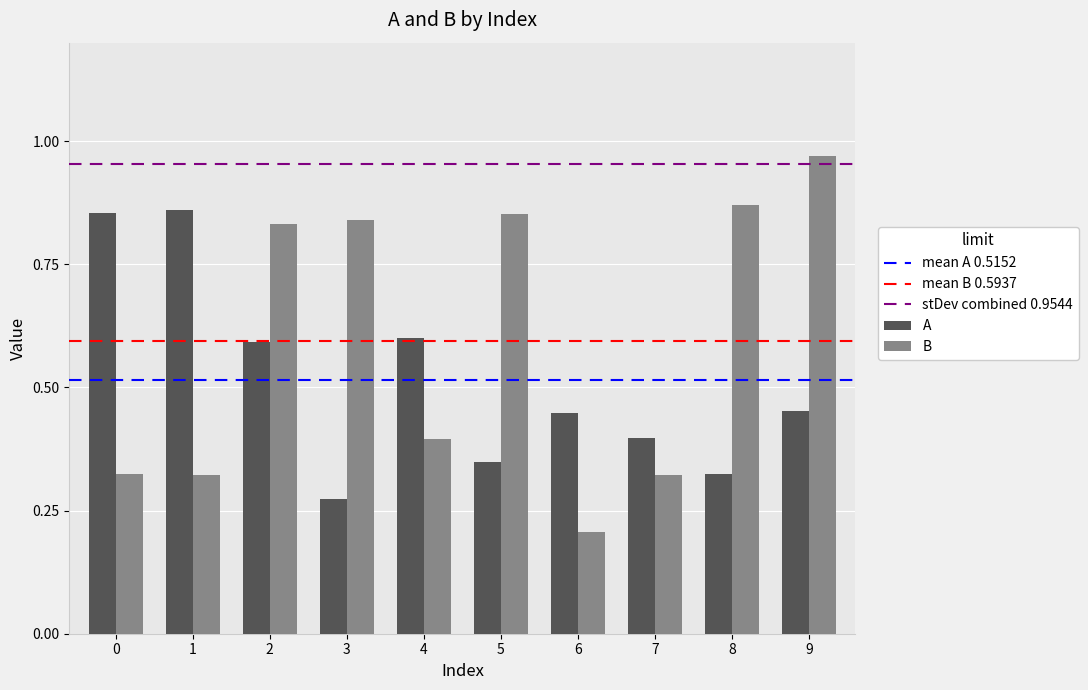

Is the value of A at 3 greater than the value of B at 0?

No